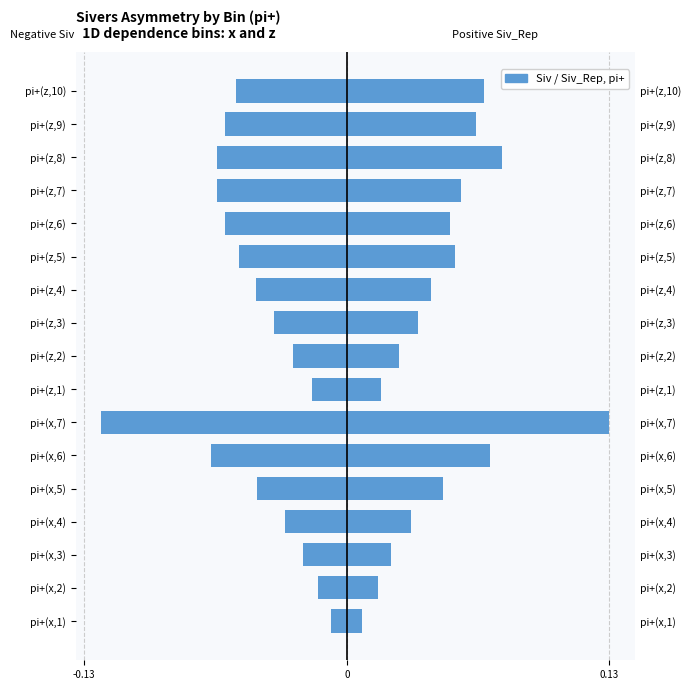

At how many categories does at least one series exceed 0?

17